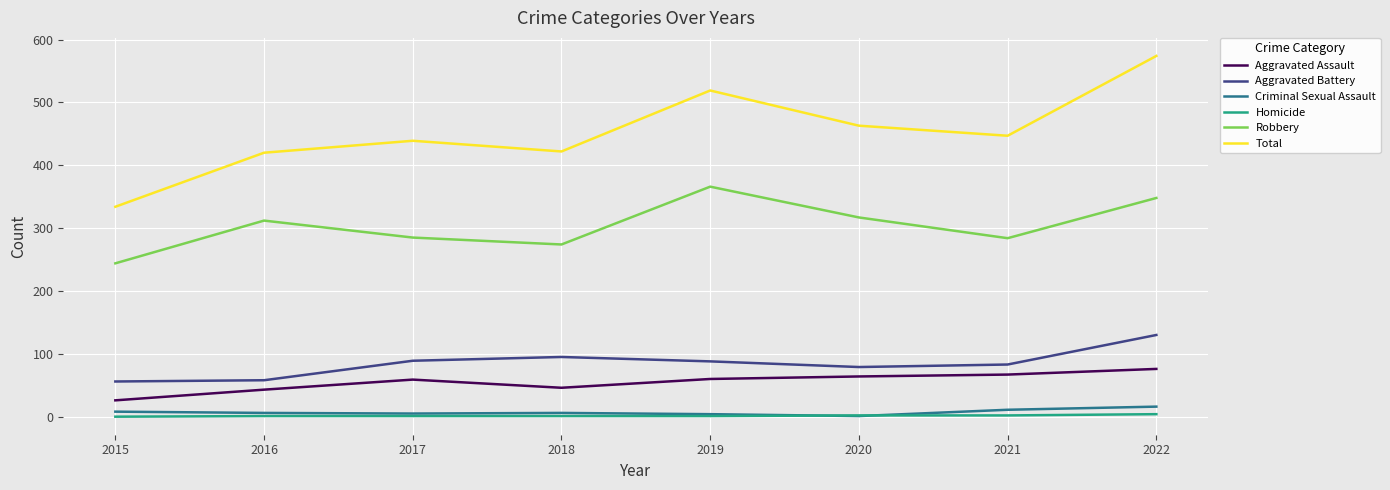

At which category does Aggravated Assault reach its first local peak?

2017